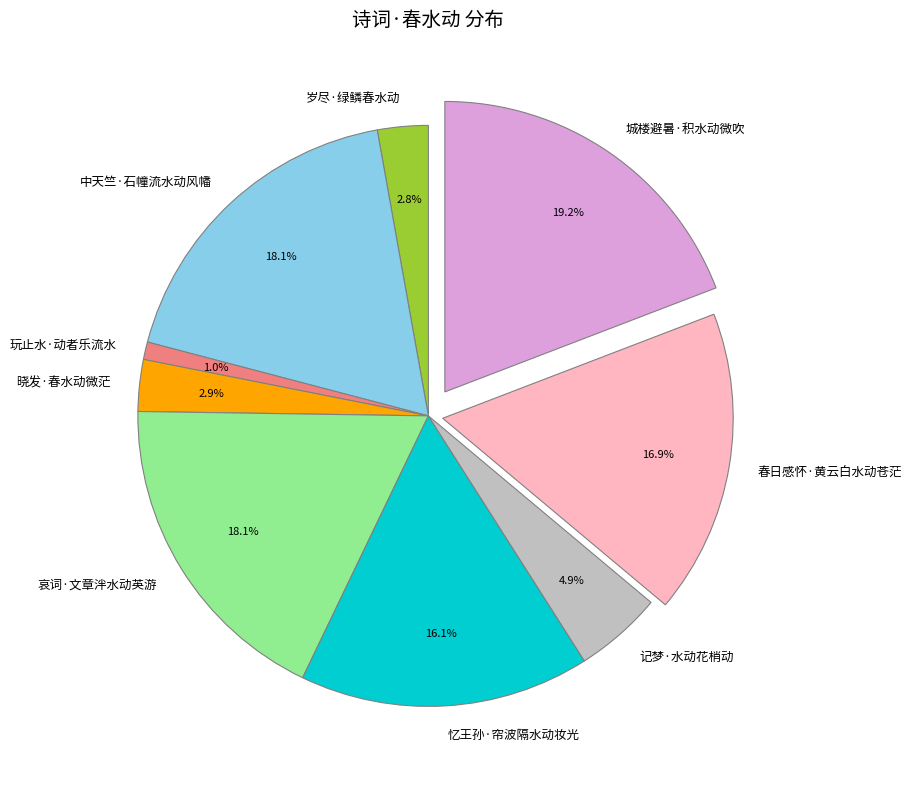

Is it true that 记梦·水动花梢动 is 5% of the pie?

True